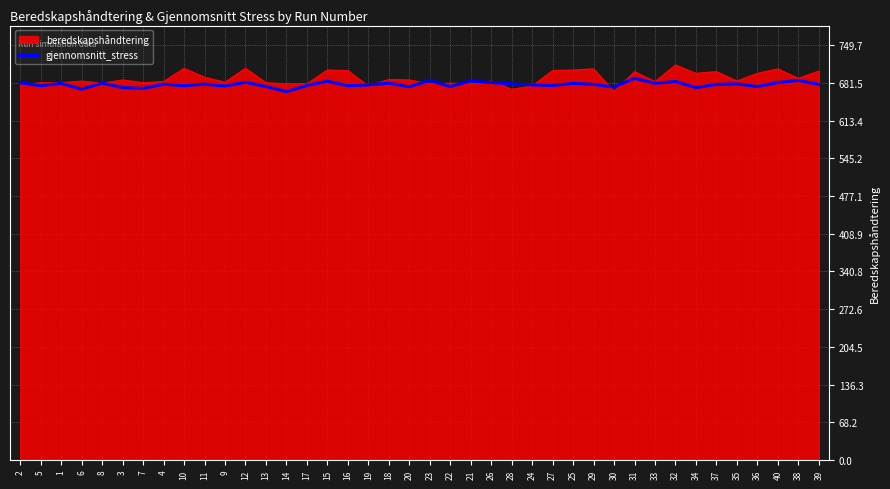

How many lines are shown in the chart?

2